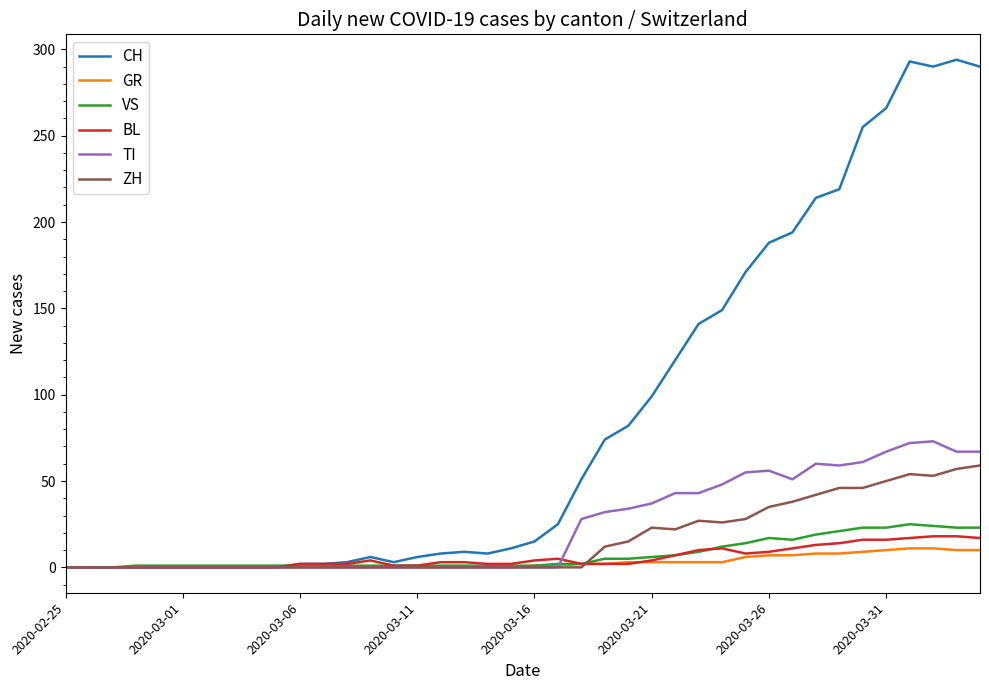

What is the average value of the CH series?

87